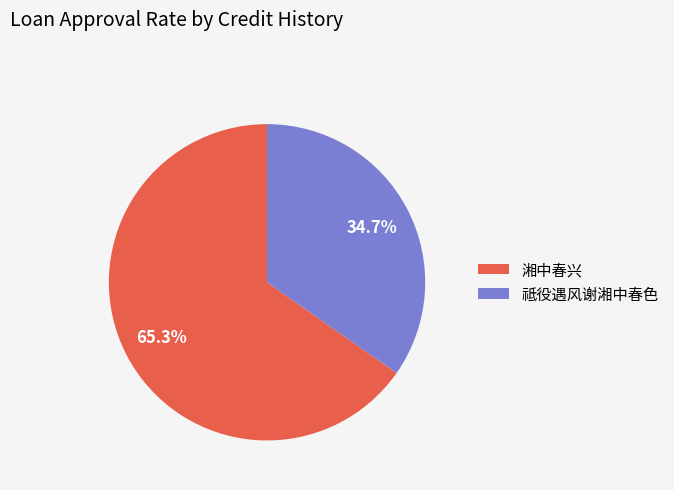

The 祗役遇风谢湘中春色 slice represents 20% of the pie. True or false?

False